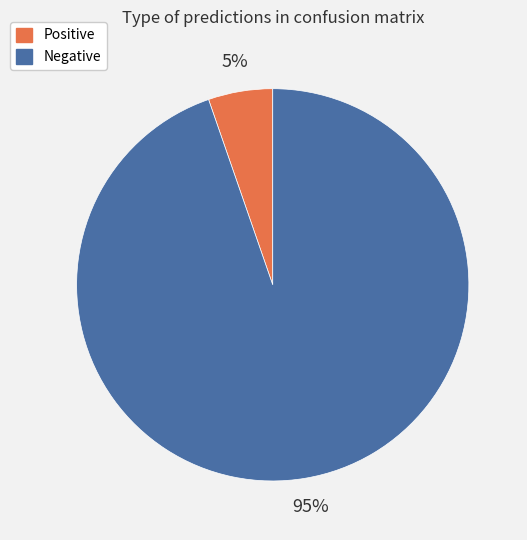

Does Negative account for over 50% of the chart?

Yes